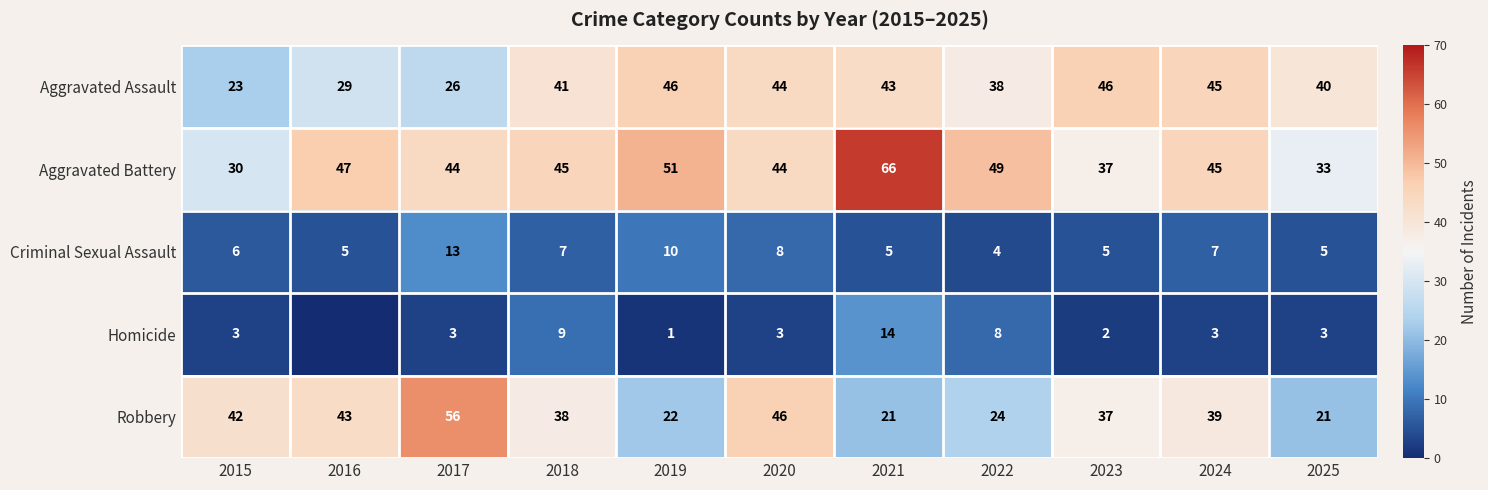

Which category has the highest value across all series?

2021